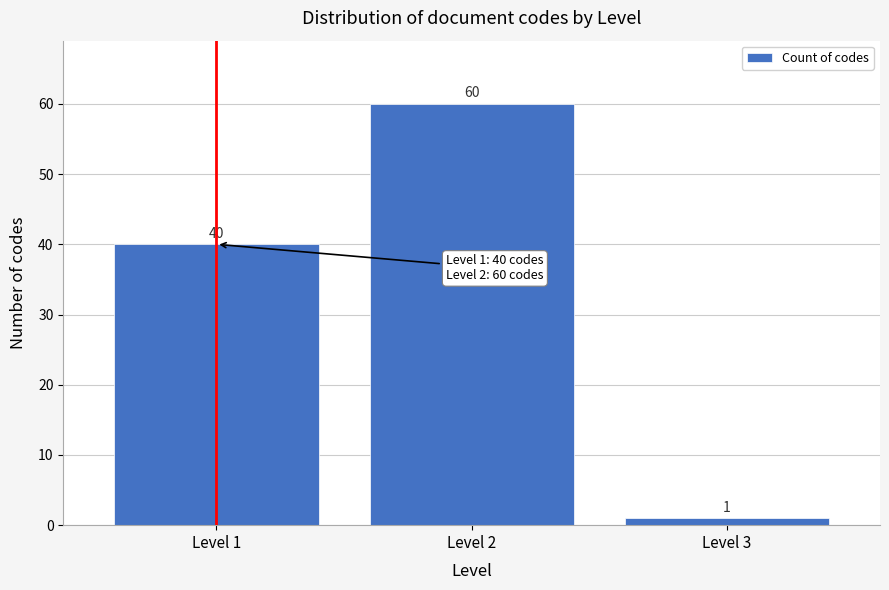

Reading left to right, list all the values displayed in this chart.

Level 1=40	Level 2=60	Level 3=1